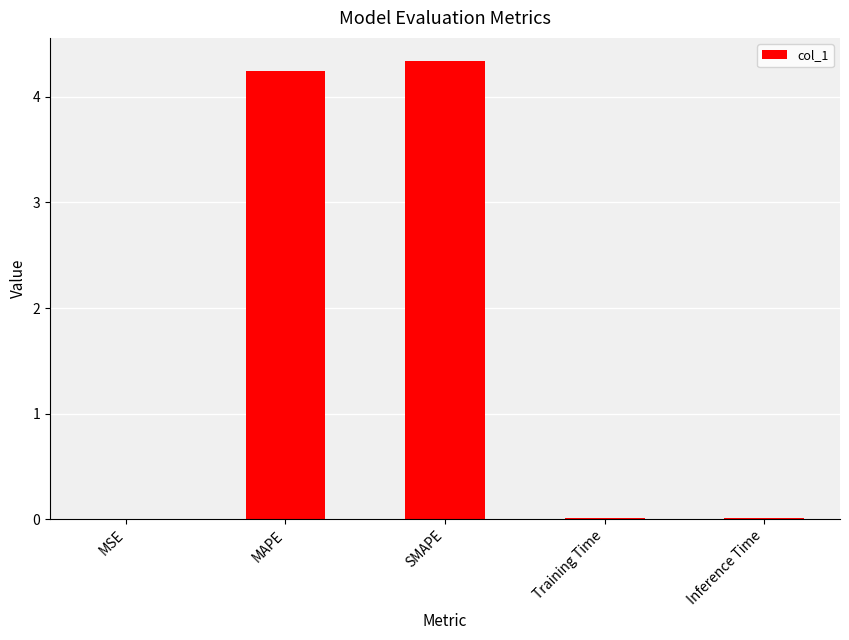

What is the sum of all values?

8.6